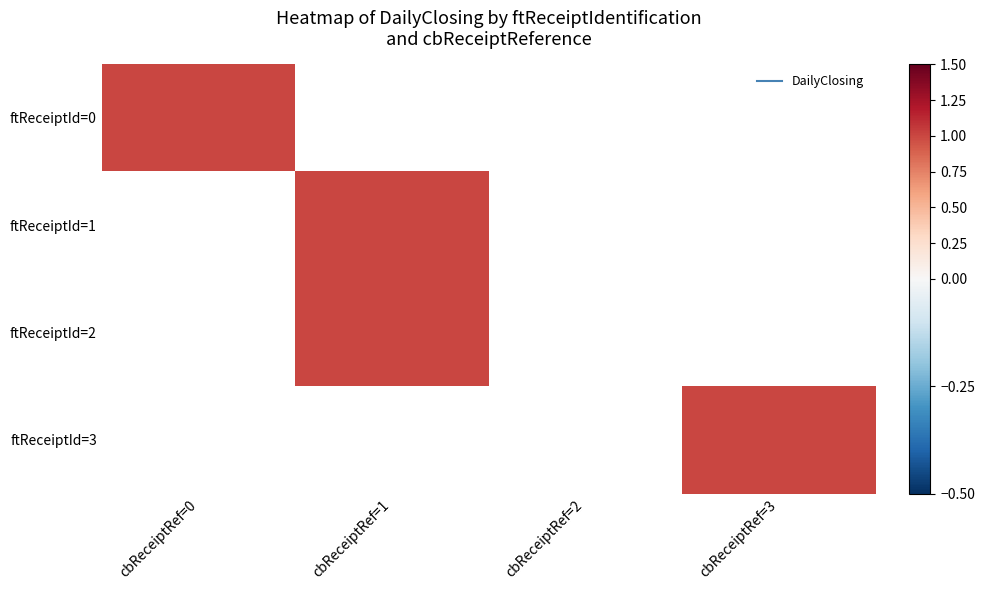

What is the difference between the 1 values at 0 and 3?

3